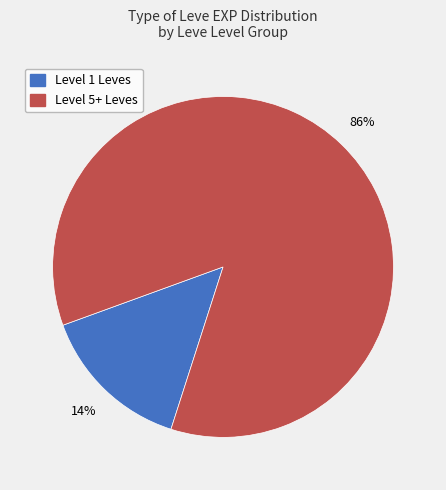

To the nearest percent, what is the average slice percentage?

50%